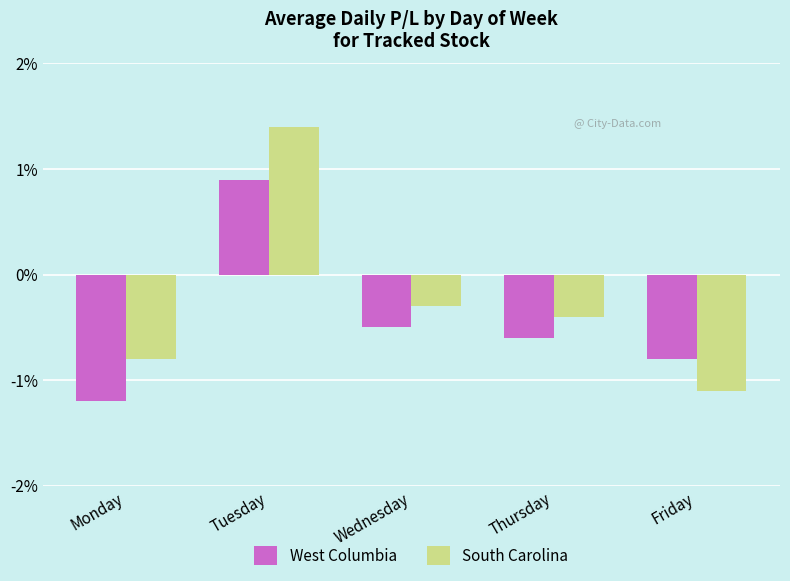

What is the minimum value shown in the chart?

-1.2